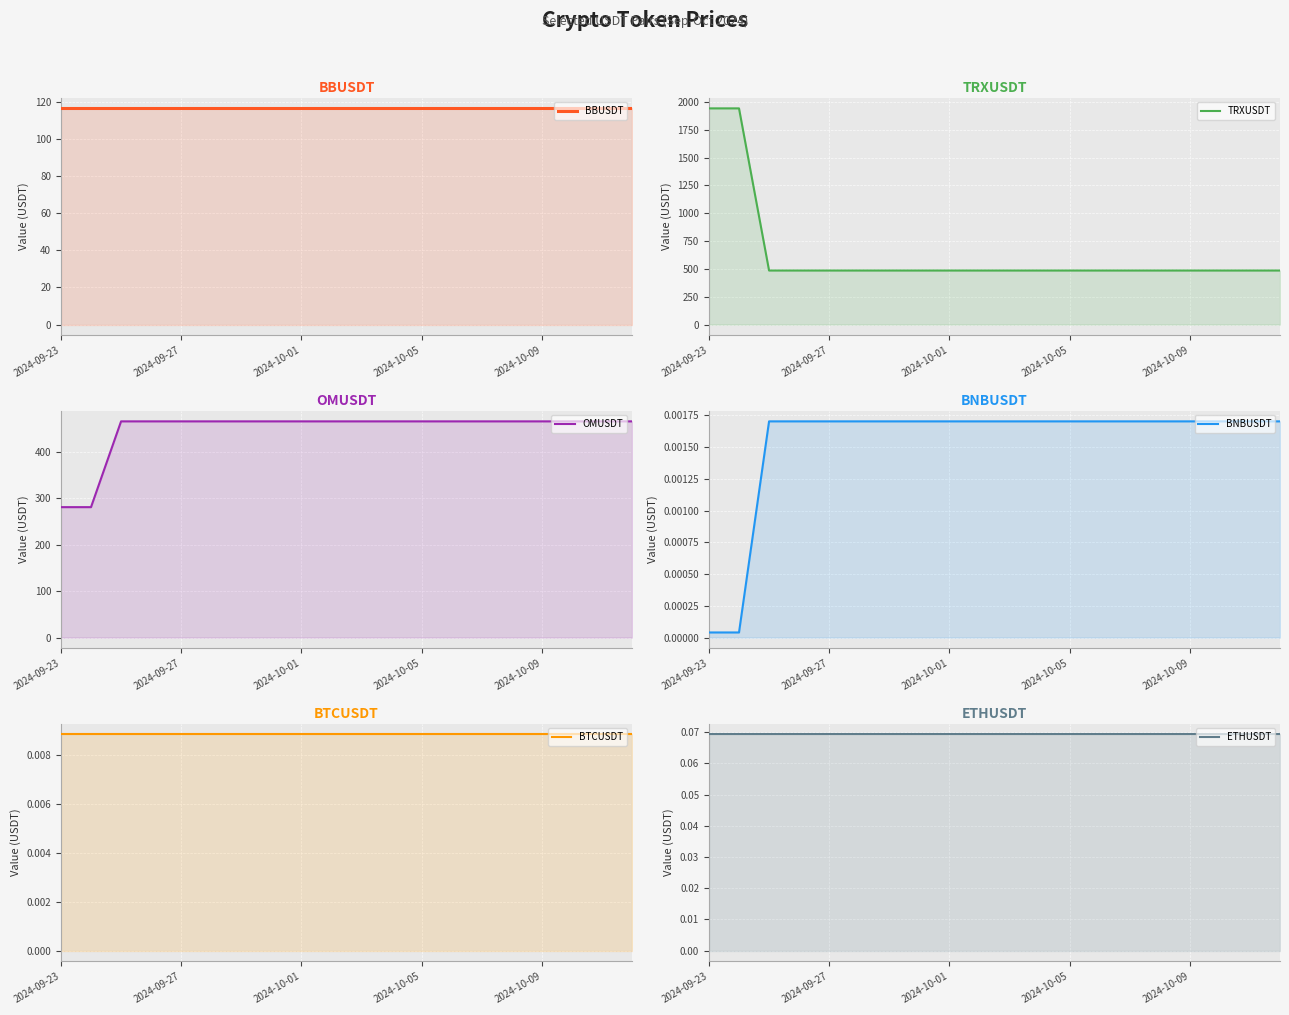

Read the ETHUSDT value at 18.

0.1